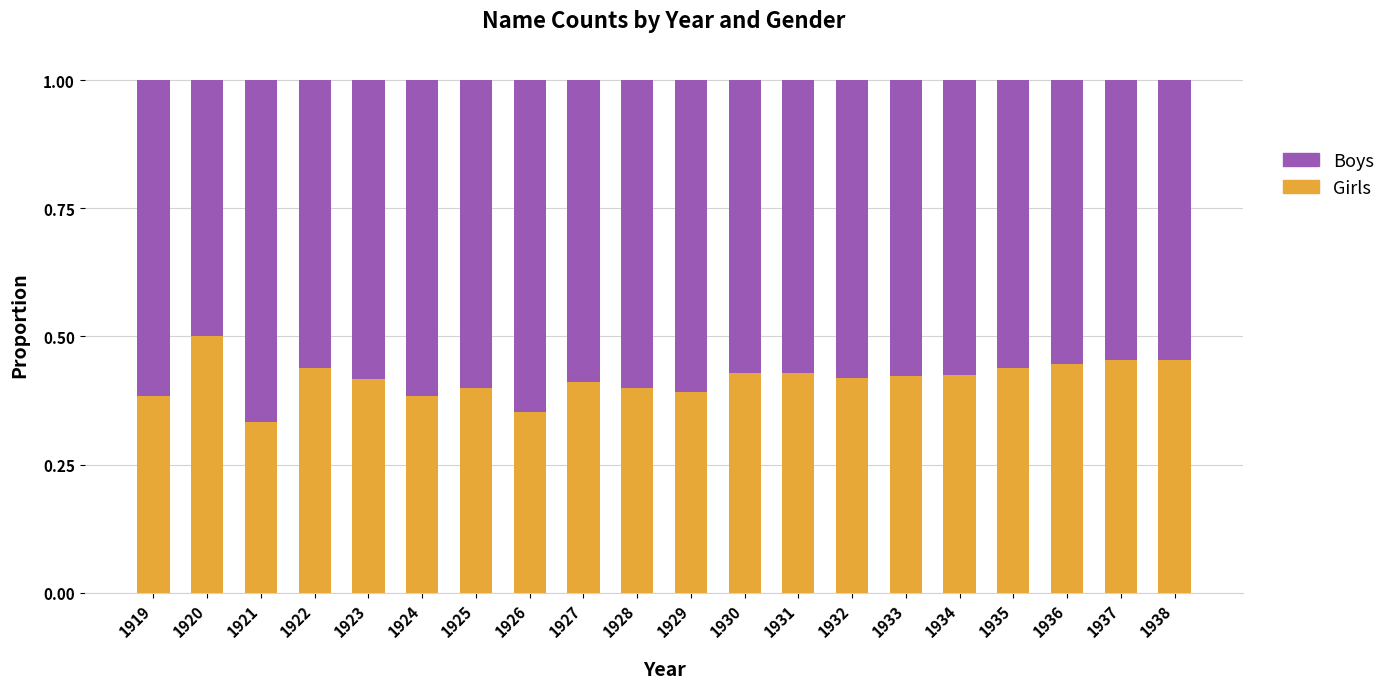

The value of Girls at 1933 is 0.7. True or false?

False